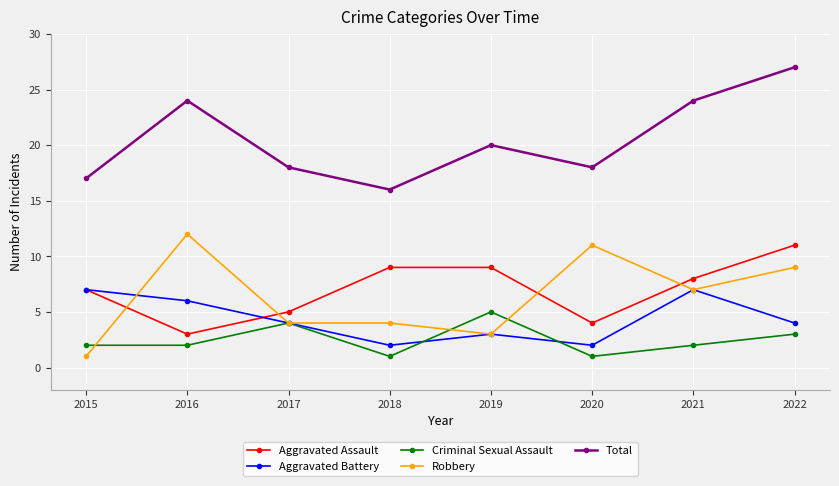

At which category does Aggravated Assault reach its first local valley?

2016